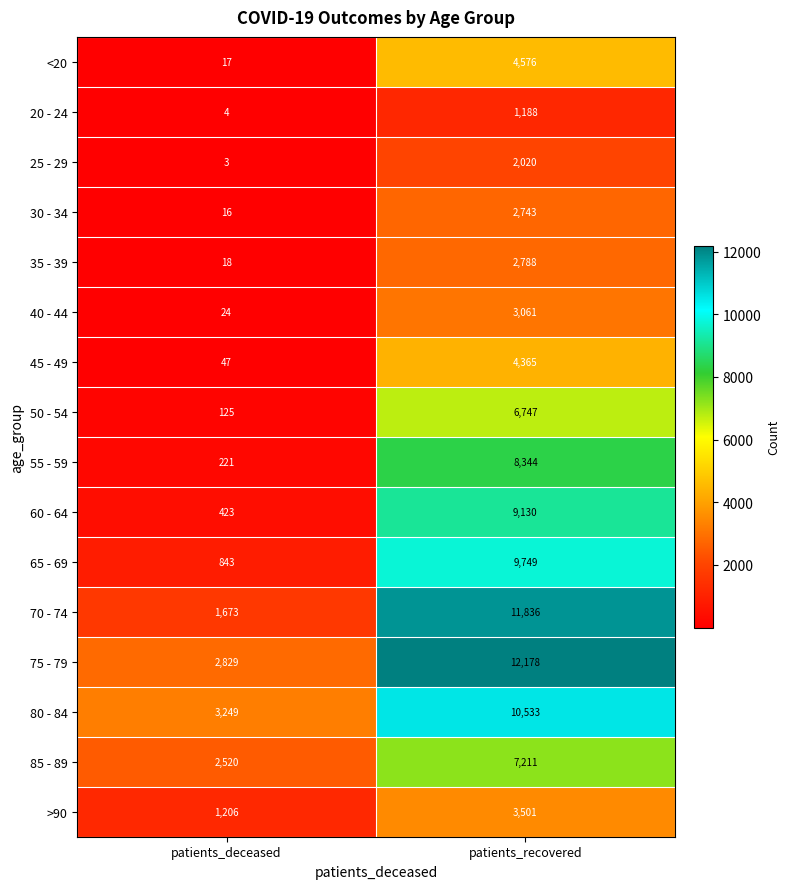

What is the difference between the 75 - 79 values at patients_recovered and patients_deceased?

9349